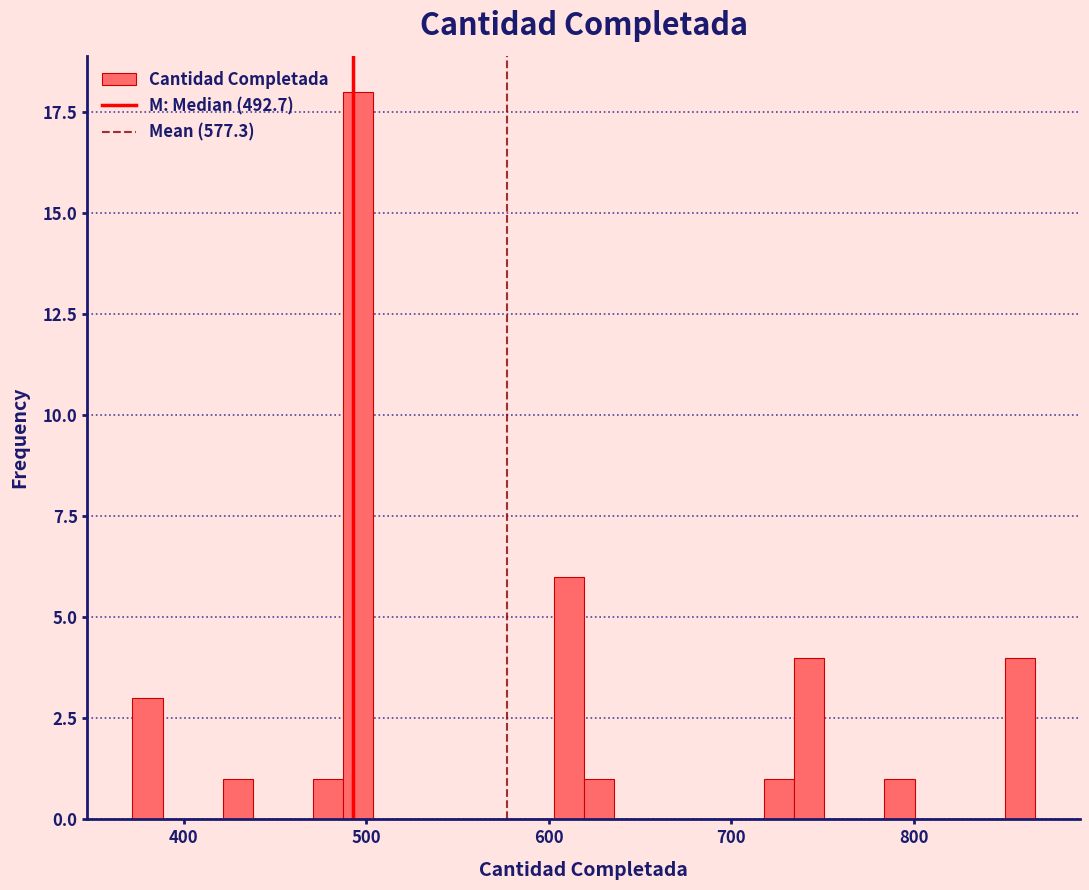

Around what value on the x-axis is the tallest bar? Give the approximate position of its centre, as read against the axis.

500